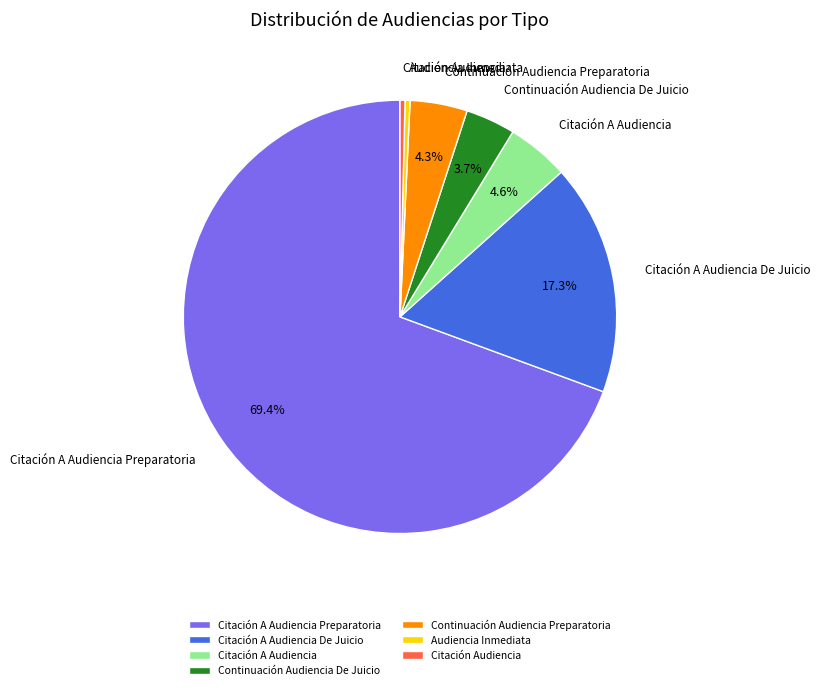

What percentage is the Continuación Audiencia Preparatoria slice, to the nearest percent?

4%